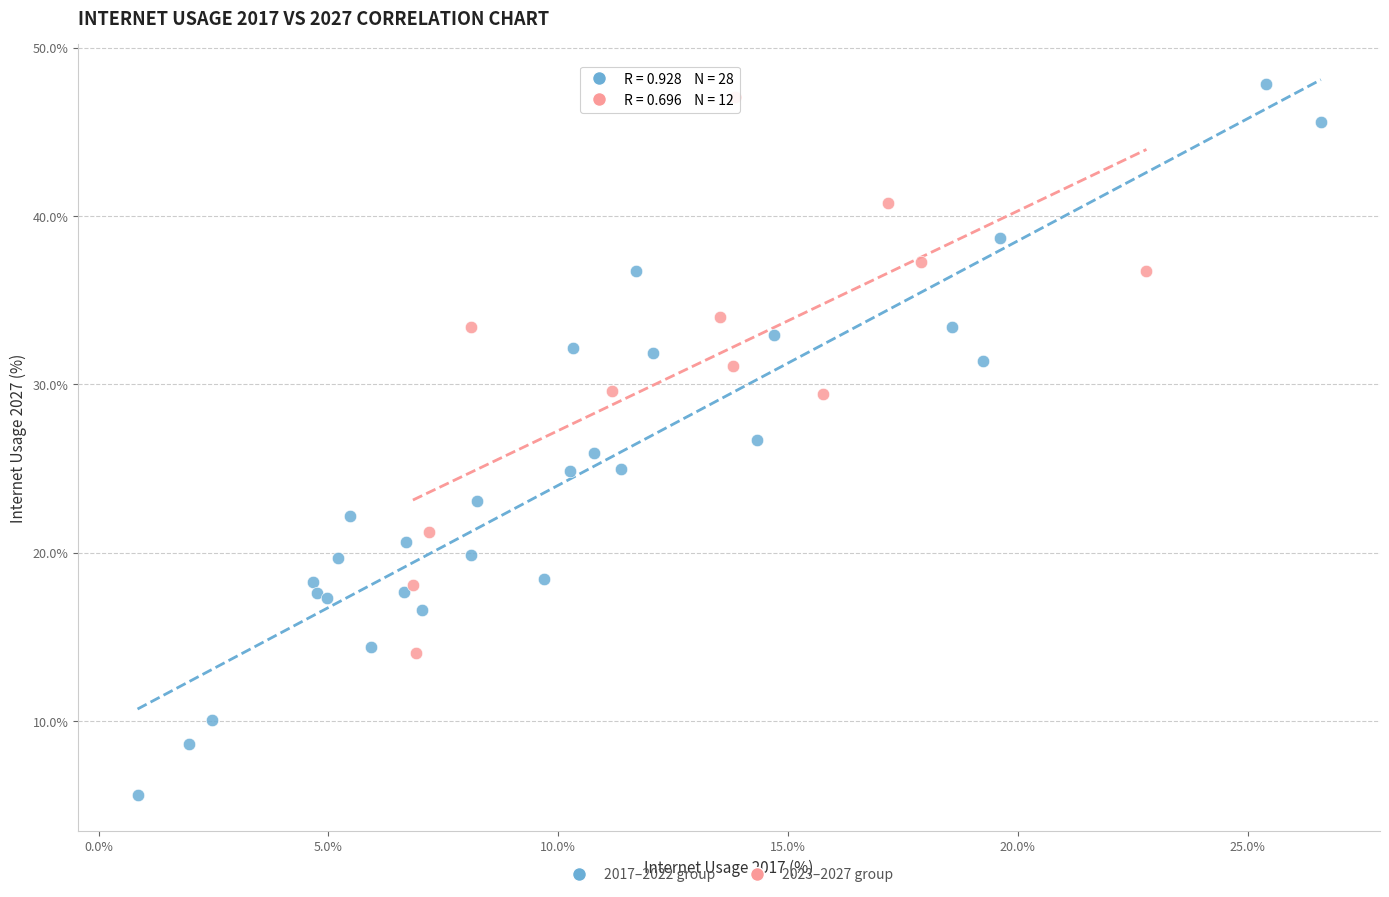

Which series has the widest spread of Y values?

2017–2022 group